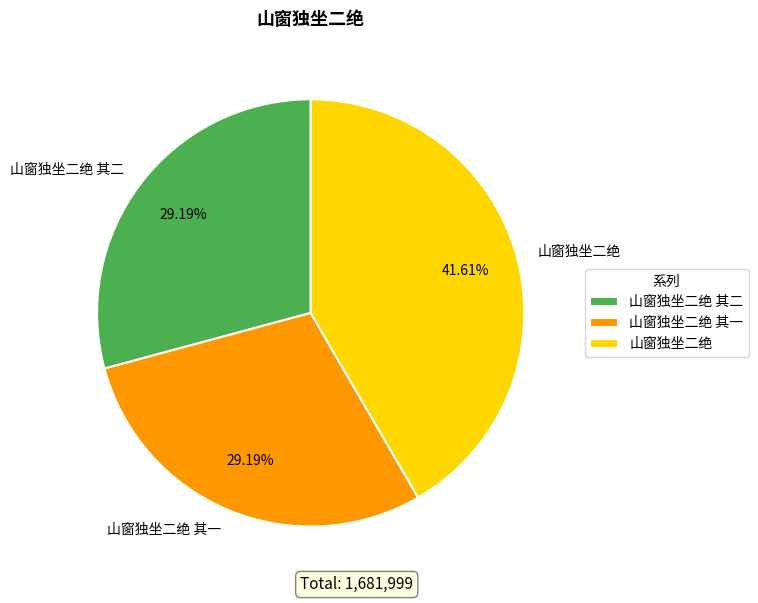

What percentage is the 山窗独坐二绝 其二 slice, to the nearest percent?

29%